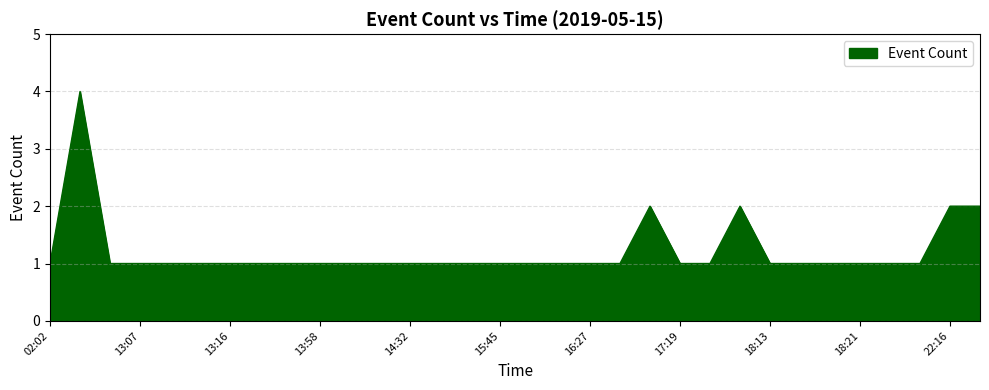

What is the sum of all values?

39